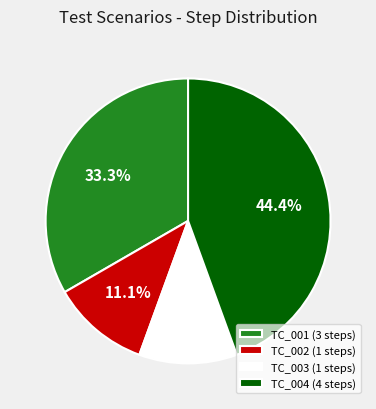

Between TC_004 (4 steps) and TC_003 (1 steps), which is larger?

TC_004 (4 steps)